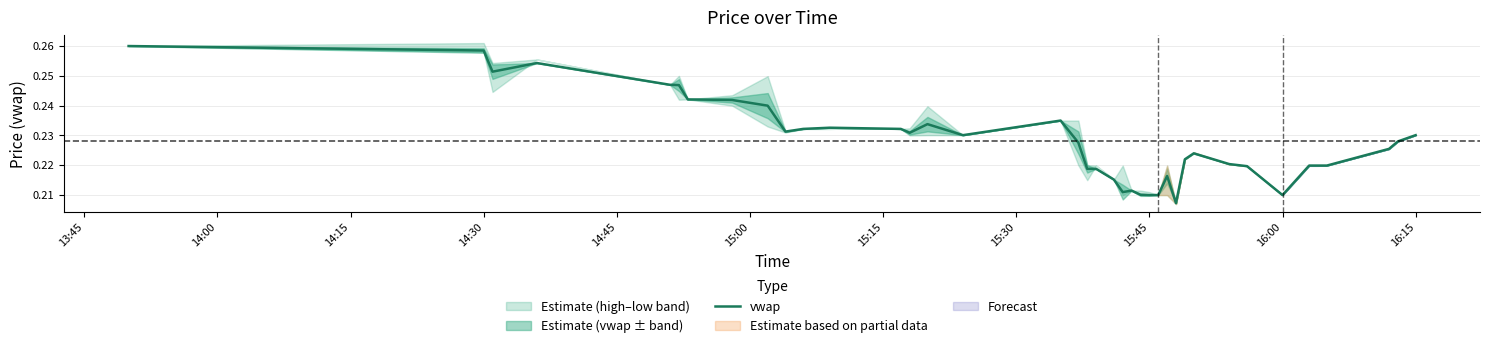

True or false: there are more than 2 points higher than both neighbors.

True